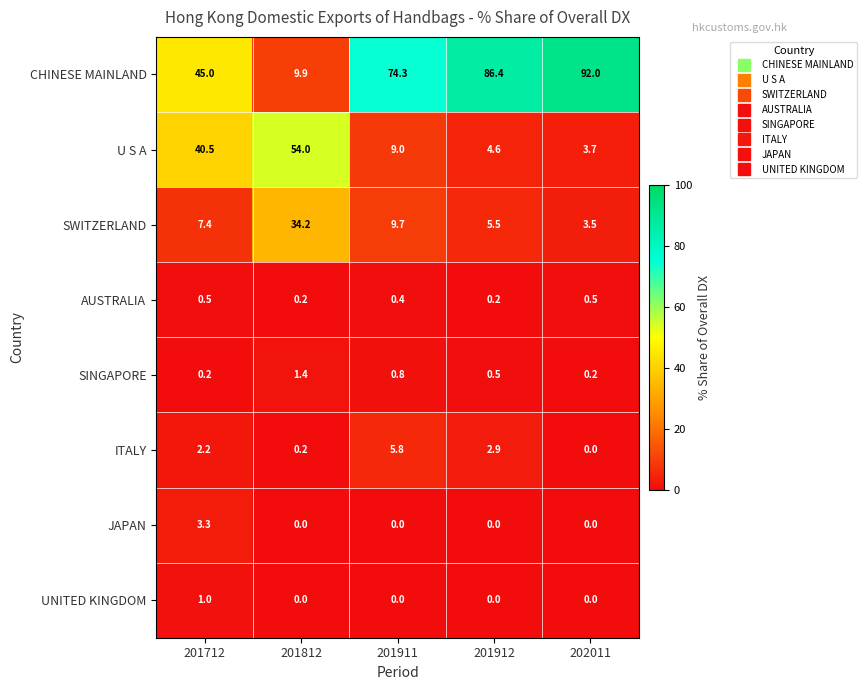

What is the difference between the second highest and second lowest values in the SINGAPORE series?

0.6